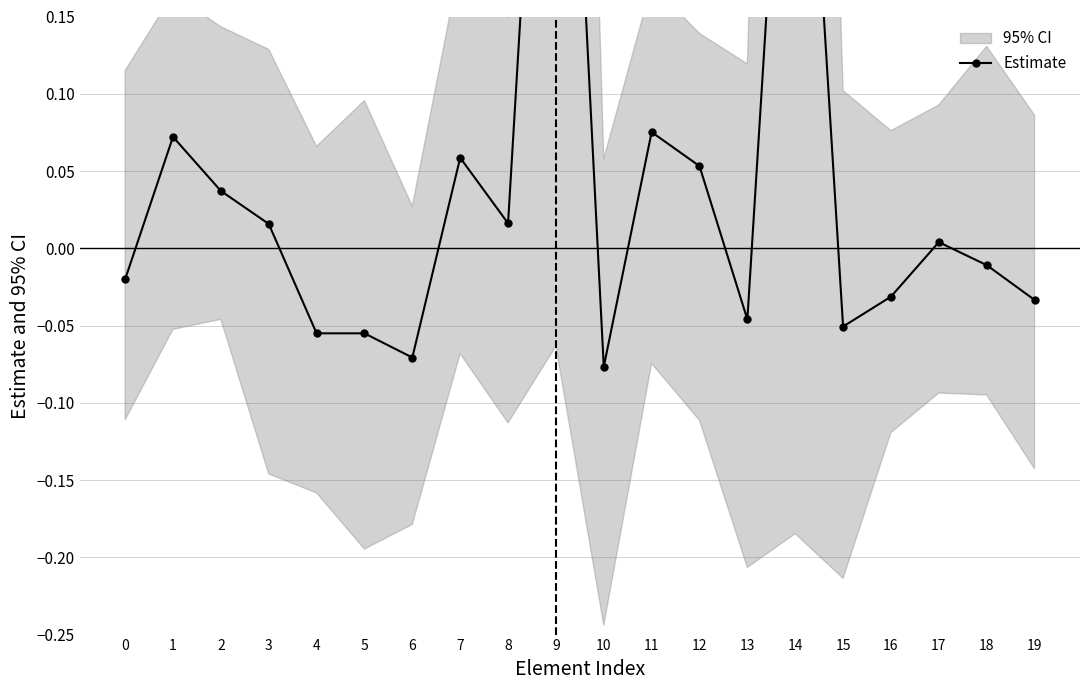

Where is the data nearest to the value 0?

17